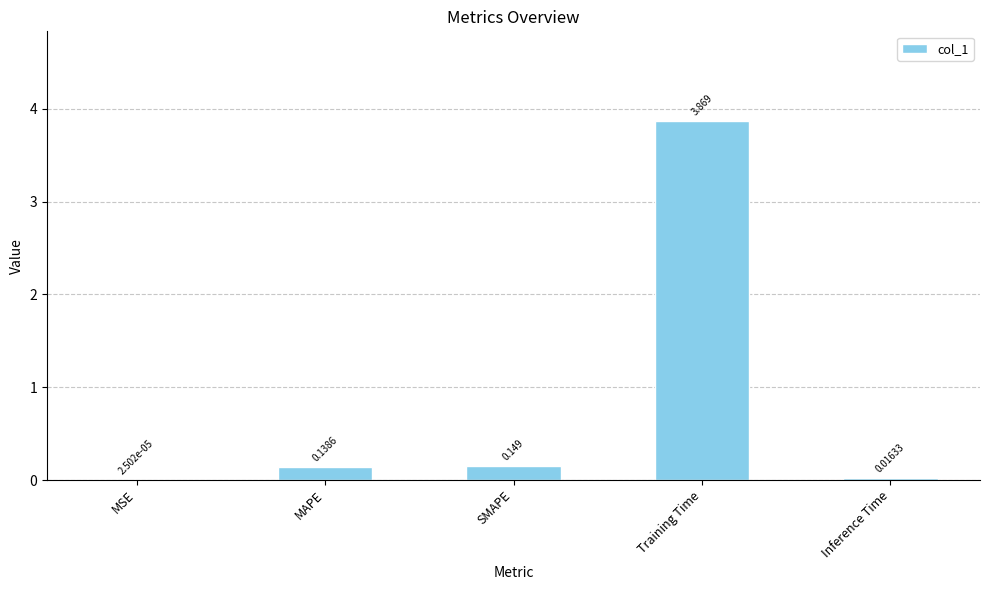

Are the bars horizontal?

No